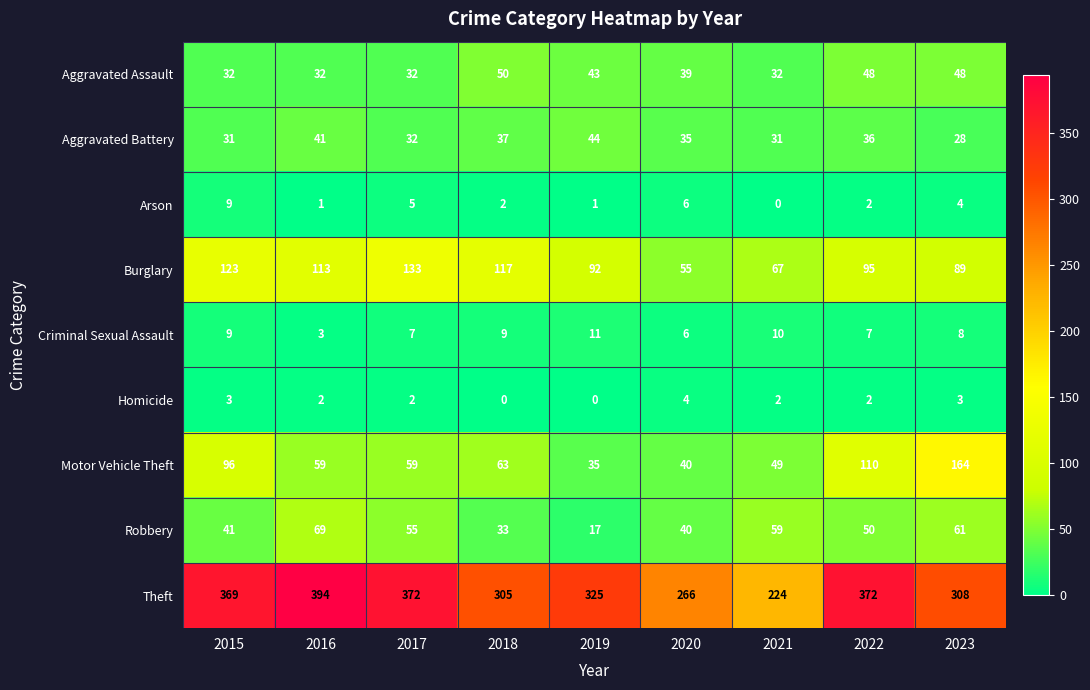

What is the difference between the maximum and minimum values in the Robbery series?

52